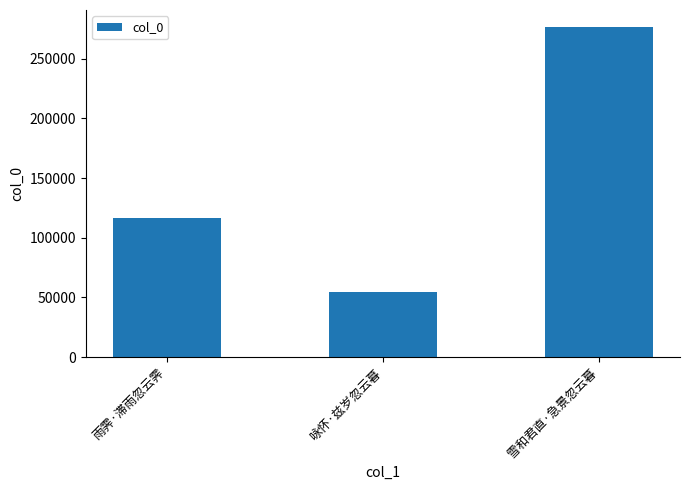

The value at 雨霁·滞雨忽云霁 is 116161. True or false?

True